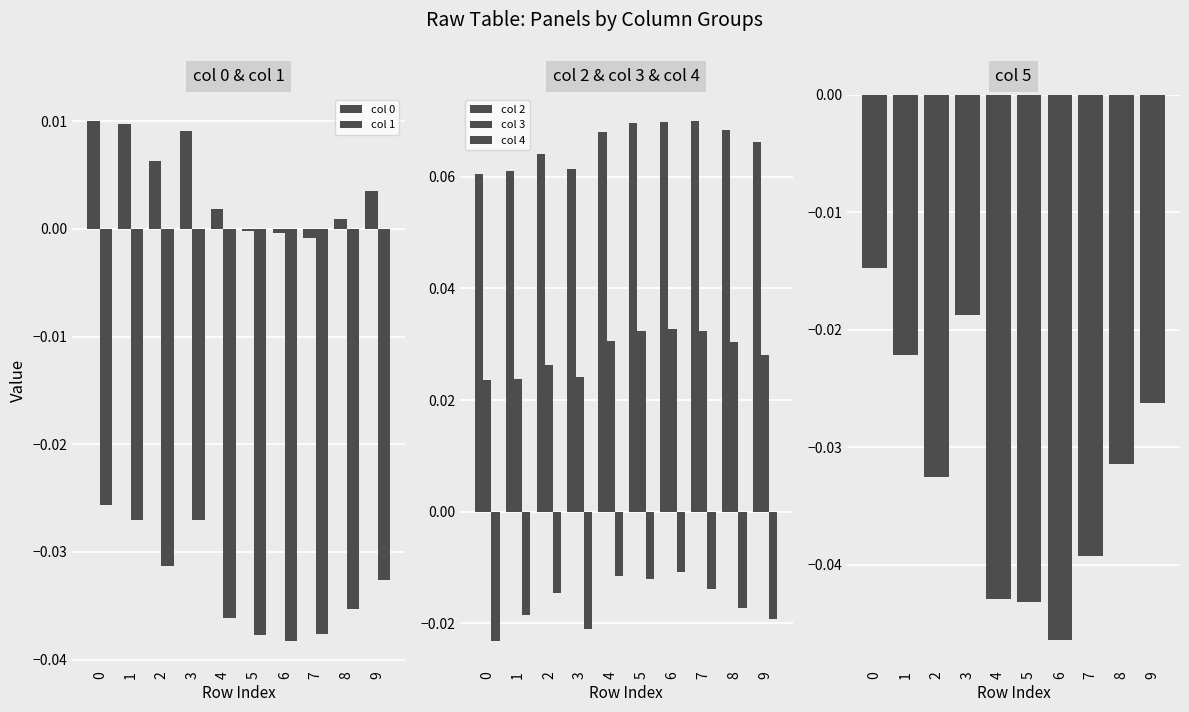

True or false: col 0 has a value of 0.0 at 4.

False